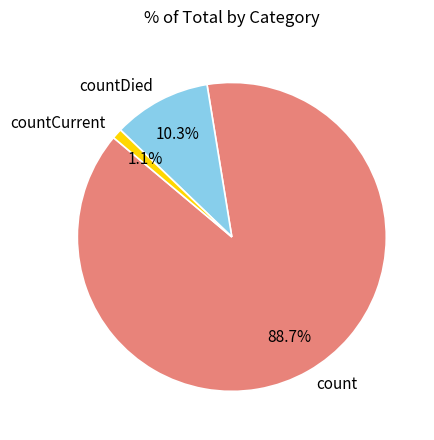

What is the total percentage of count and countDied?

98.9%